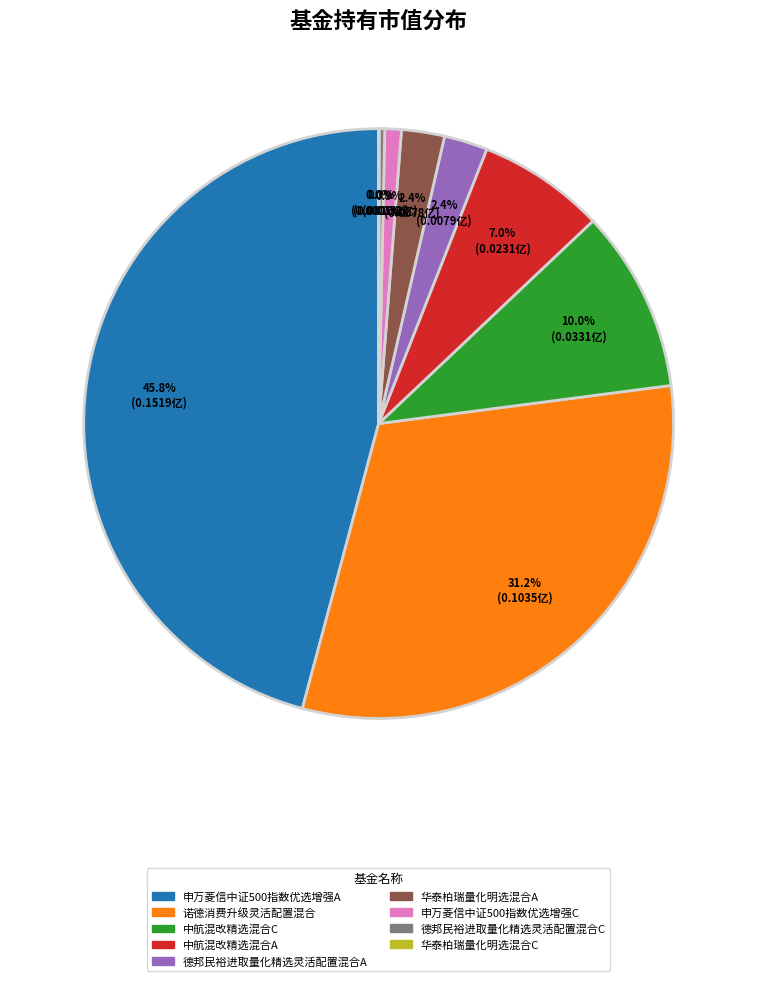

Which slice is the largest?

申万菱信中证500指数优选增强A